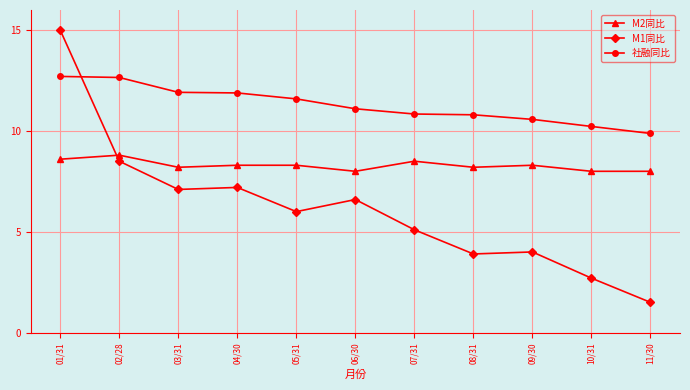

What is the highest value of the M2同比 series?

8.8